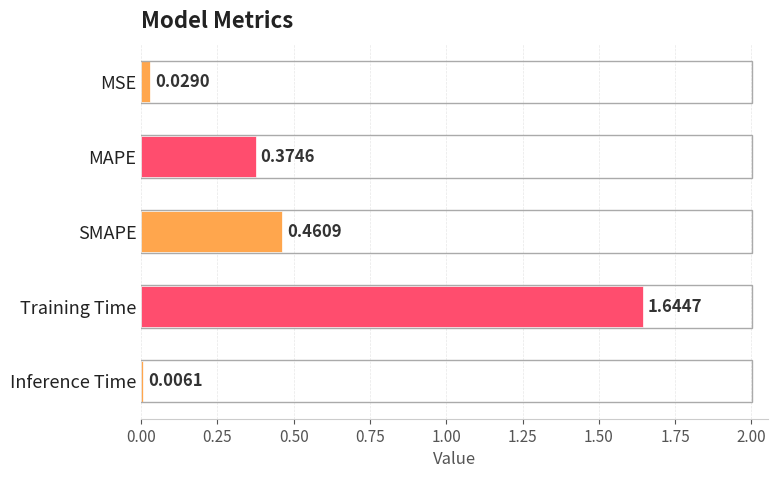

What is the change in value from SMAPE to Inference Time?

-0.5